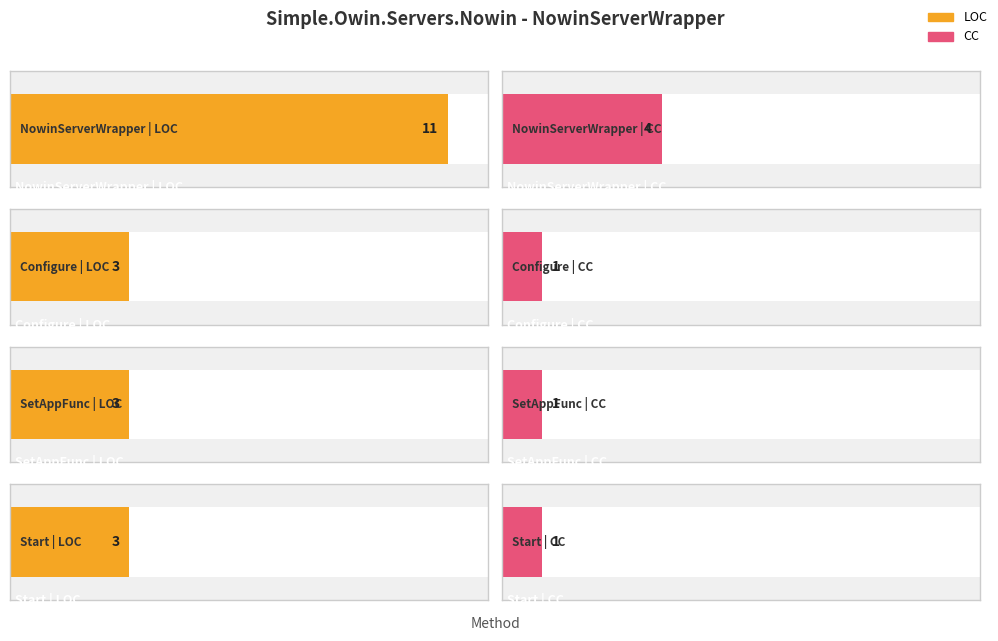

What is the average value of the CC series?

2